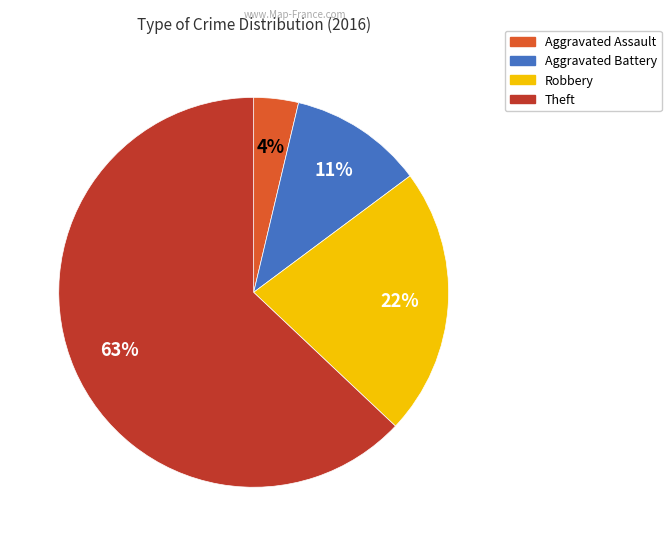

Between Aggravated Assault and Theft, which is larger?

Theft